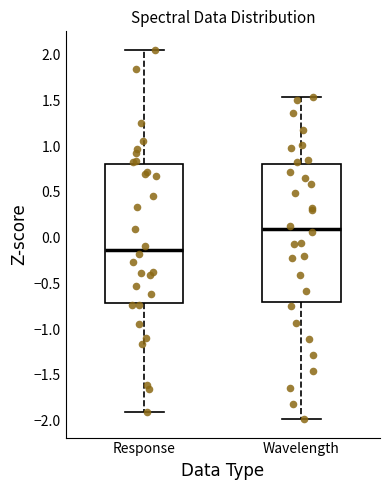

Reading left to right, read every box against the y-axis: the position of its median line, the range the box covers, and the ends of its whiskers. The values are not printed on the chart, so give them approximately, as read against the axis.

Response: median -0.15, box -0.70 to 0.80, whiskers -1.90 to 2.05
Wavelength: median 0.10, box -0.70 to 0.80, whiskers -2.00 to 1.55